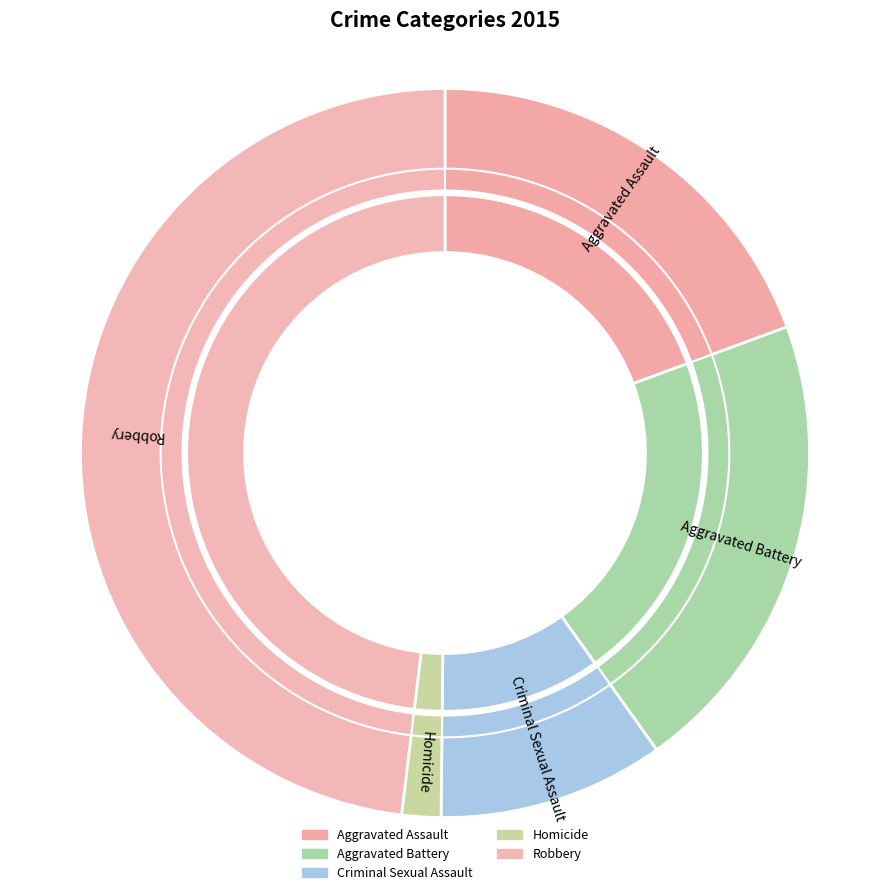

Does Aggravated Battery account for over 50% of the chart?

No